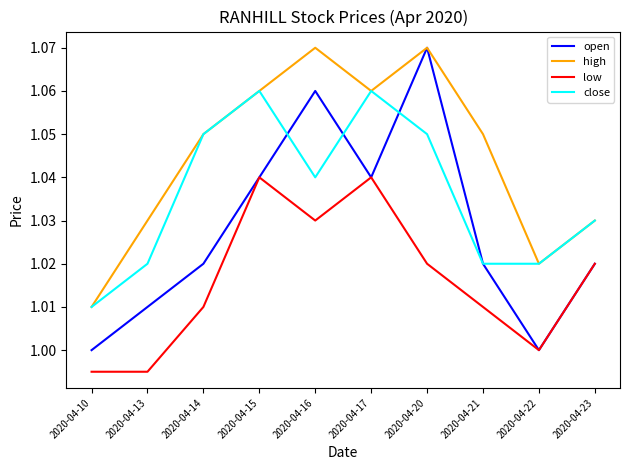

Does the chart have visible grid lines?

No